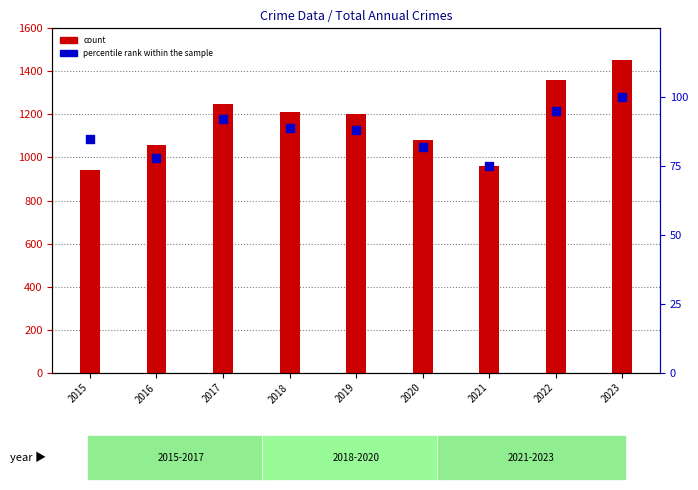

Which series has the largest Y range (max minus min)?

count